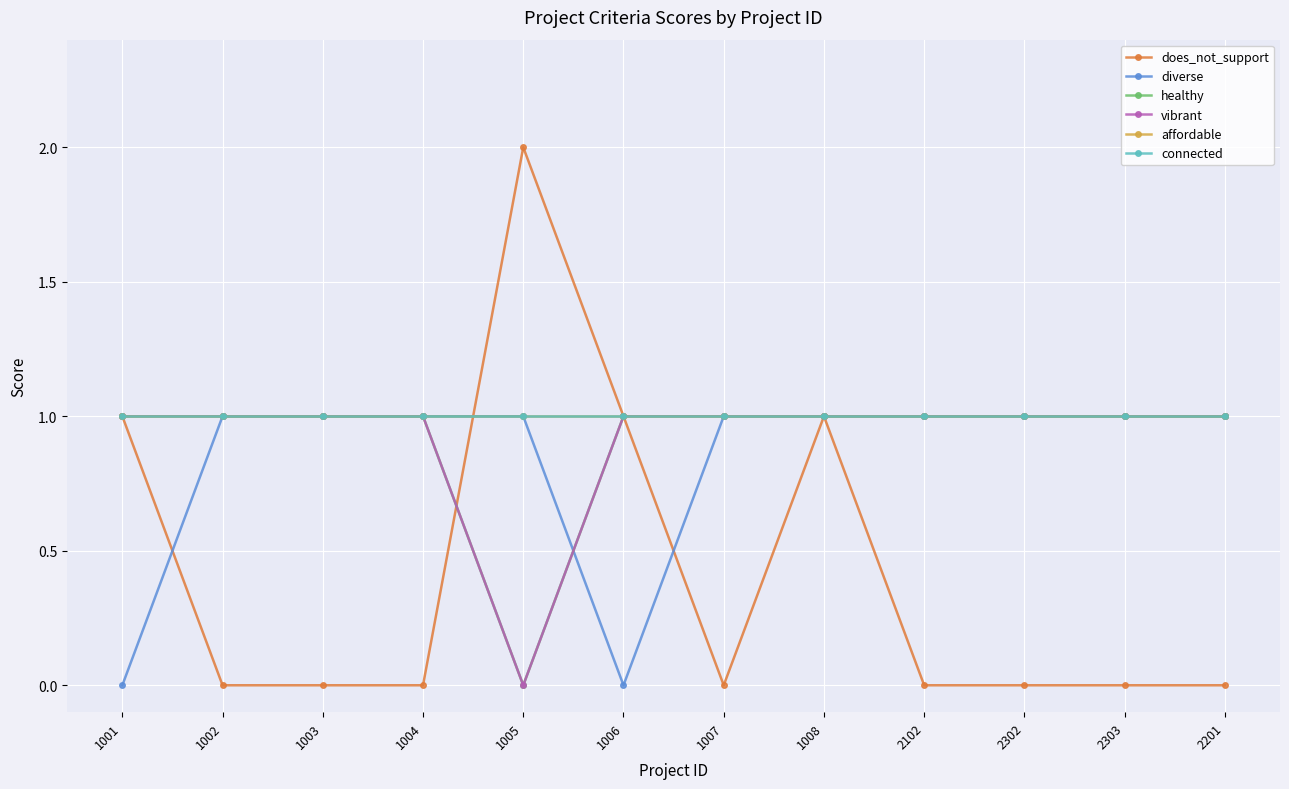

Does the chart have visible grid lines?

Yes